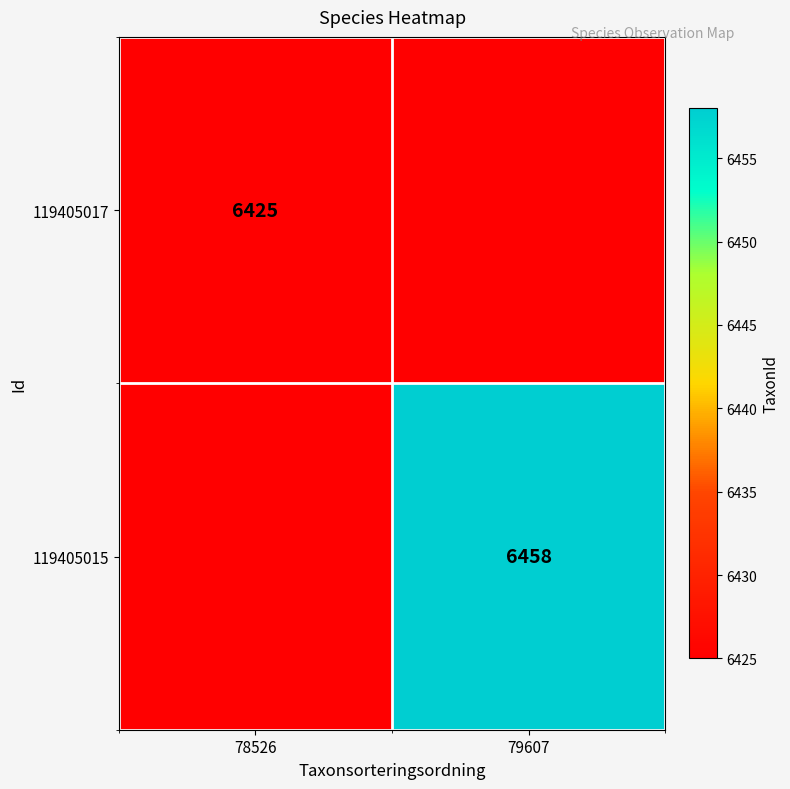

True or false: 119405017 has a value of 10270 at 78526.

False